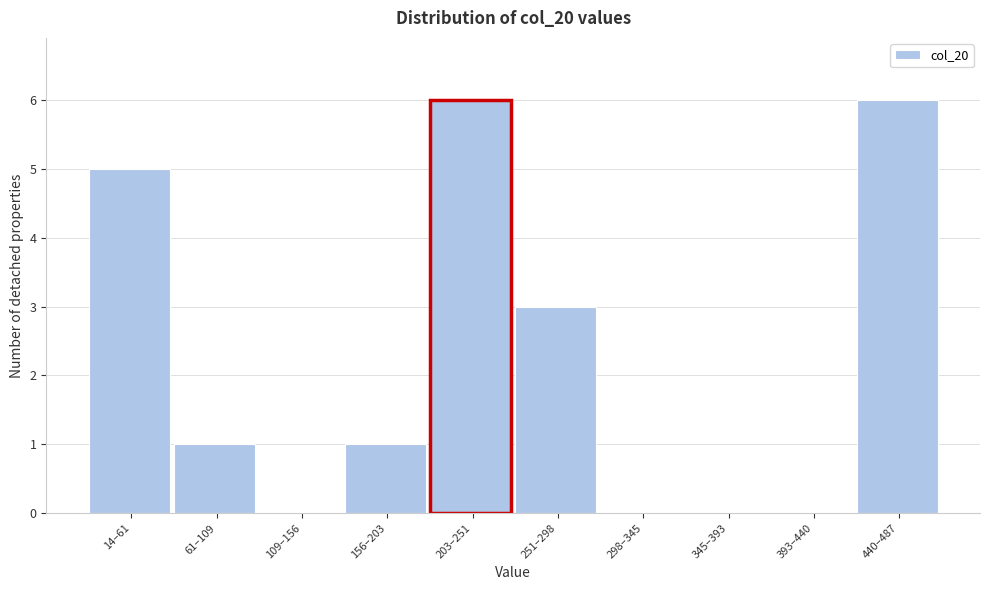

Reading left to right, what are all the values shown in this chart?

14–61=5	61–109=1	109–156=0	156–203=1	203–251=6	251–298=3	298–345=0	345–393=0	393–440=0	440–487=6